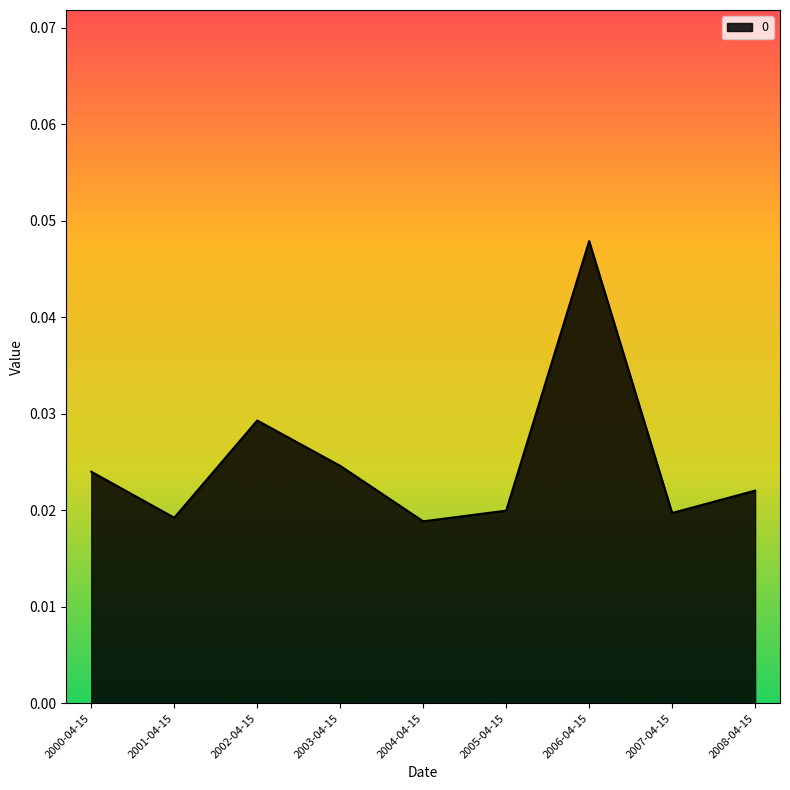

How many lines are shown in the chart?

1